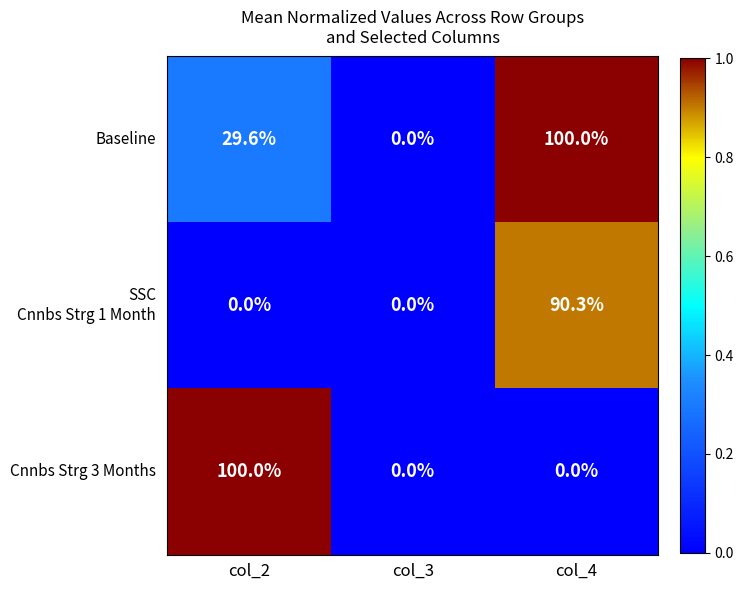

How many Cnnbs Strg 3 Months values are between 0 and 100?

3